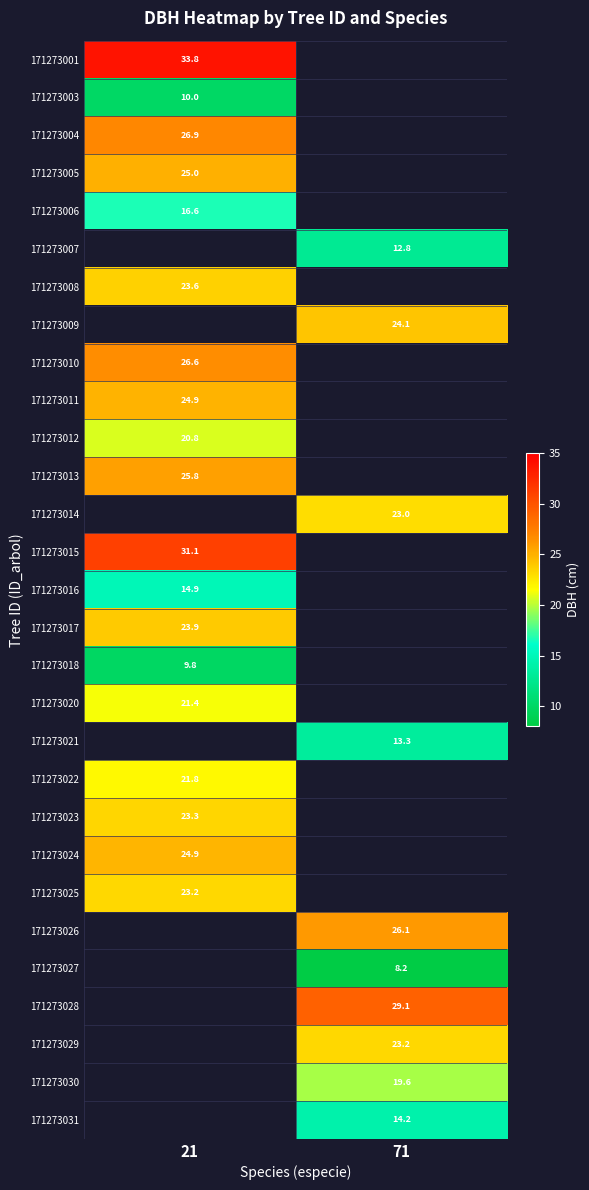

Is the value of 171273028 at 71 greater than the value of 171273003 at 21?

Yes